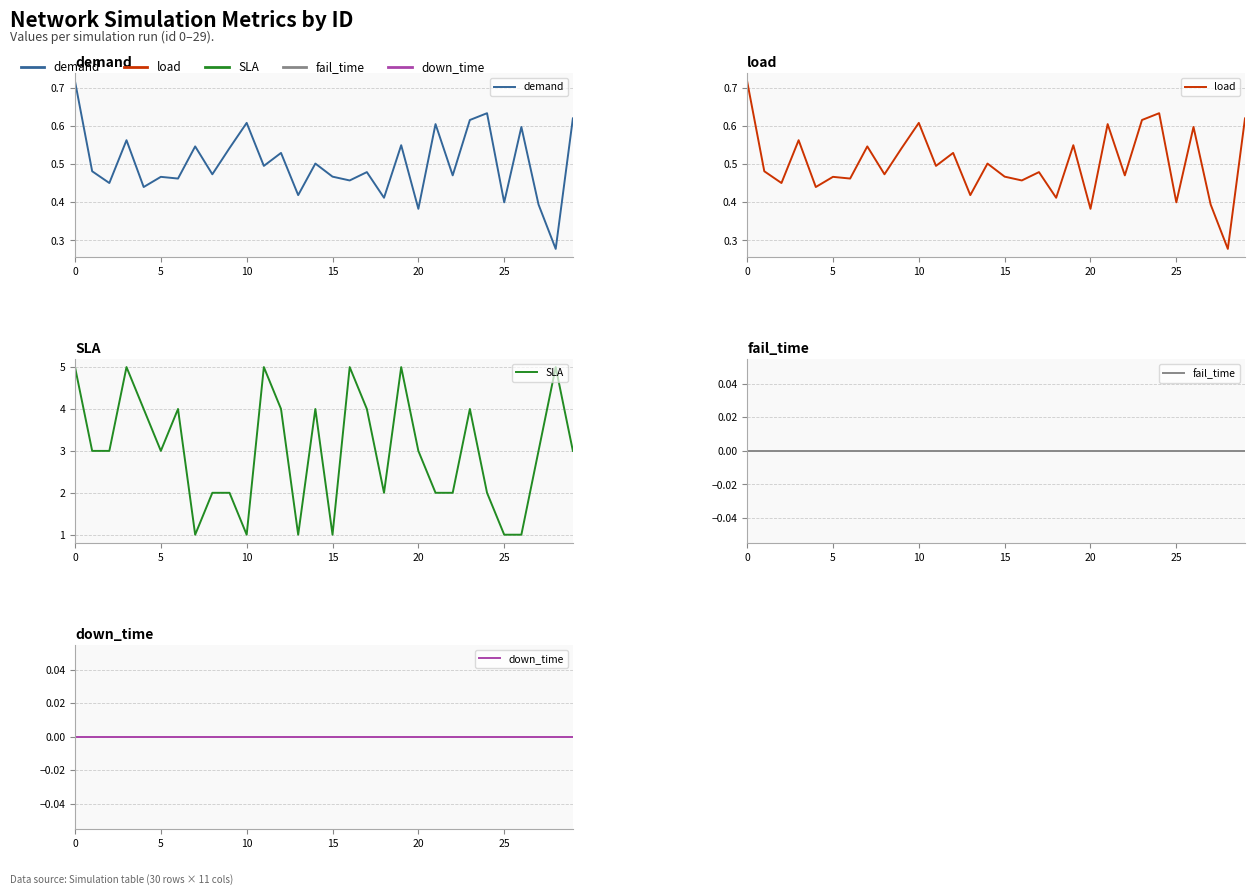

What is the label of the 3rd point from the right?

27